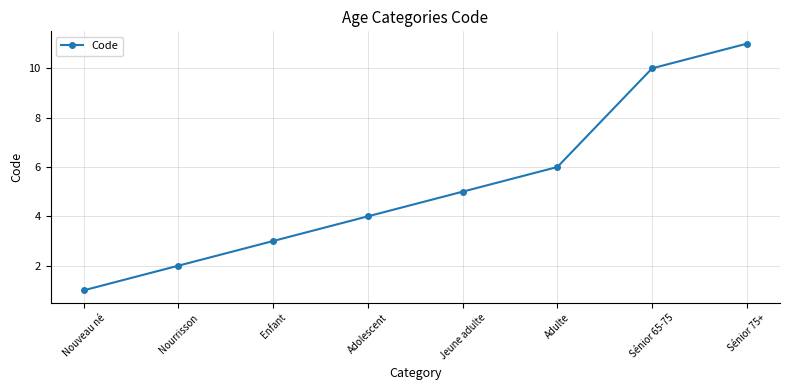

What is the label of the 5th point from the left?

Jeune adulte